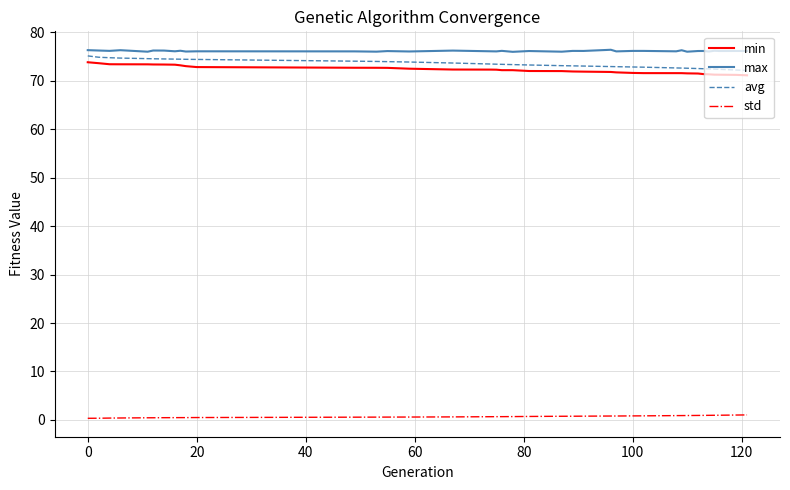

What is the difference between the second highest and minimum values in the avg series?

2.7